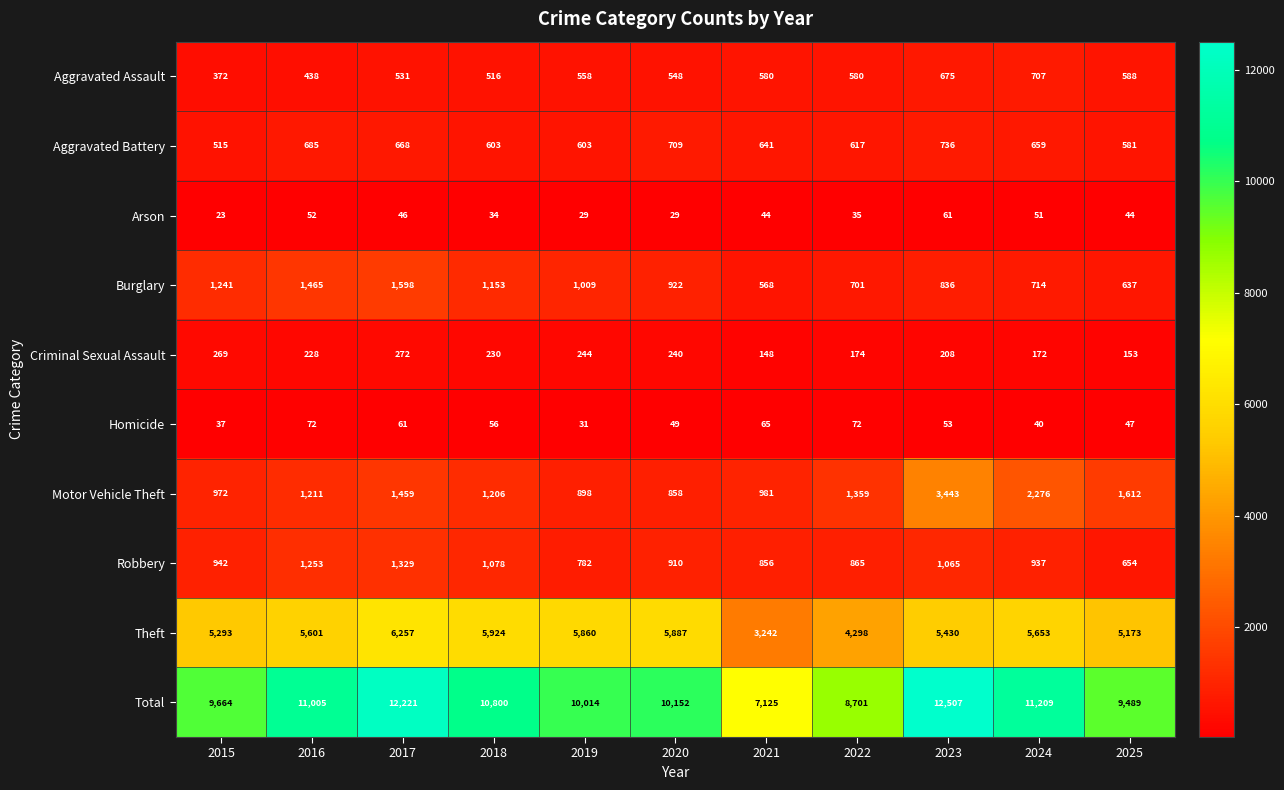

List the series in order of their peak value, lowest first.

Arson, Homicide, Criminal Sexual Assault, Aggravated Assault, Aggravated Battery, Robbery, Burglary, Motor Vehicle Theft, Theft, Total